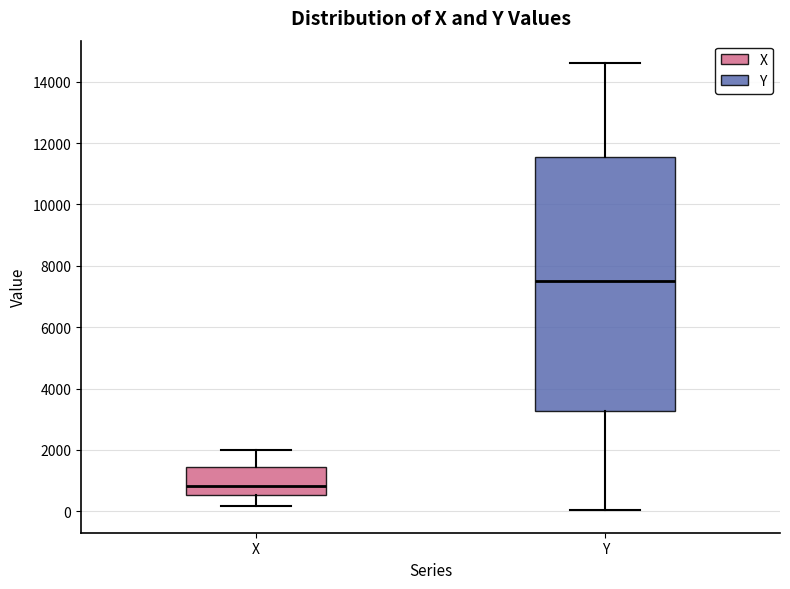

Reading left to right, read every box against the y-axis: the position of its median line, the range the box covers, and the ends of its whiskers. The values are not printed on the chart, so give them approximately, as read against the axis.

X: median 800, box 600 to 1400, whiskers 200 to 2000
Y: median 7600, box 3200 to 11600, whiskers 0 to 14600